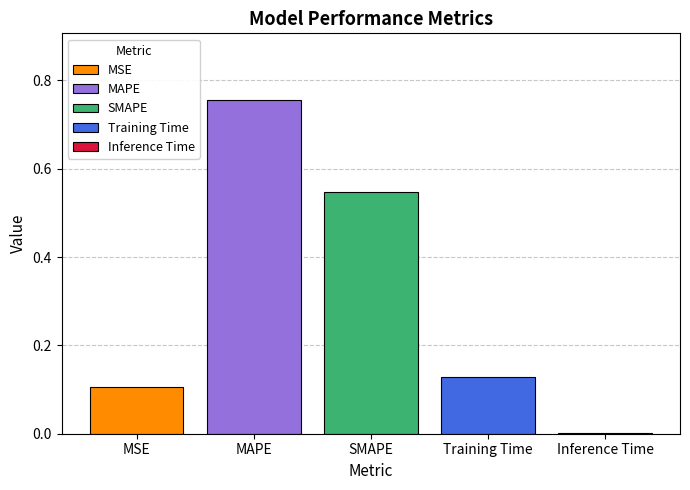

Is it true that MAPE equals 1.3 at SMAPE?

False